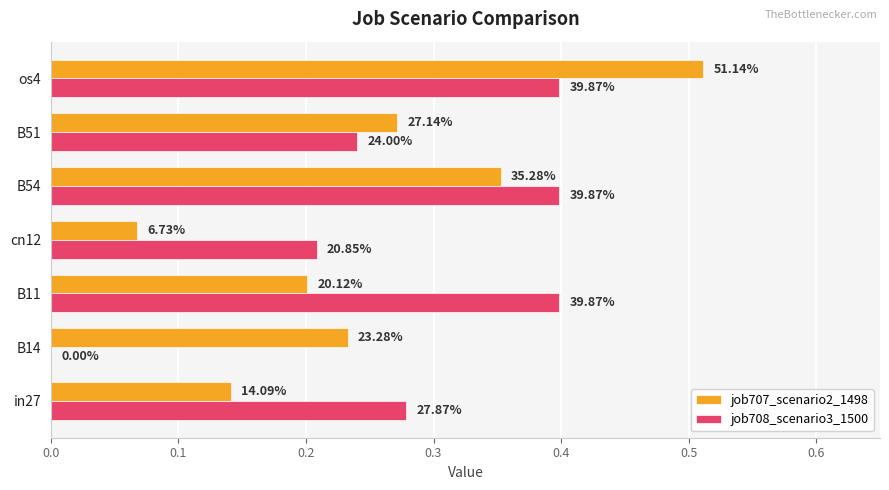

List the series in order of their peak value, highest first.

job707_scenario2_1498, job708_scenario3_1500